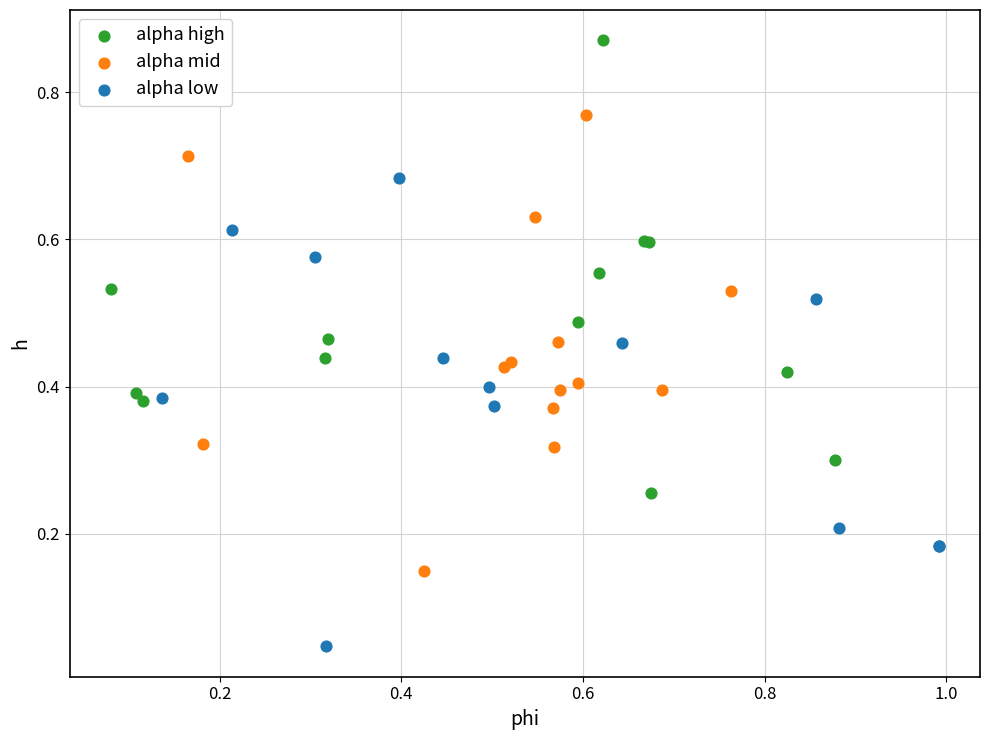

Which series reaches the minimum Y coordinate?

alpha low